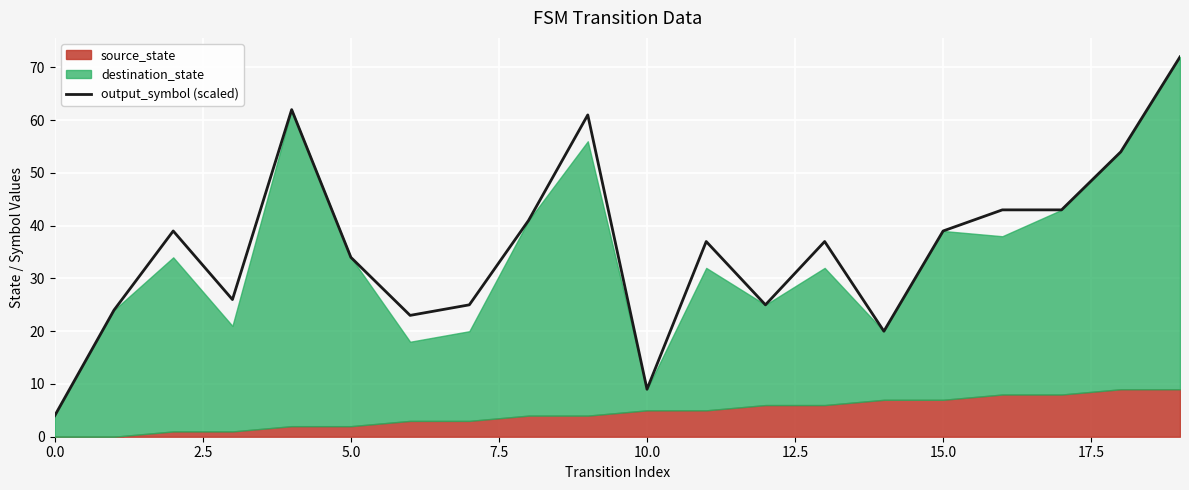

The value of output_symbol (scaled) at 0.0 is 4. True or false?

True